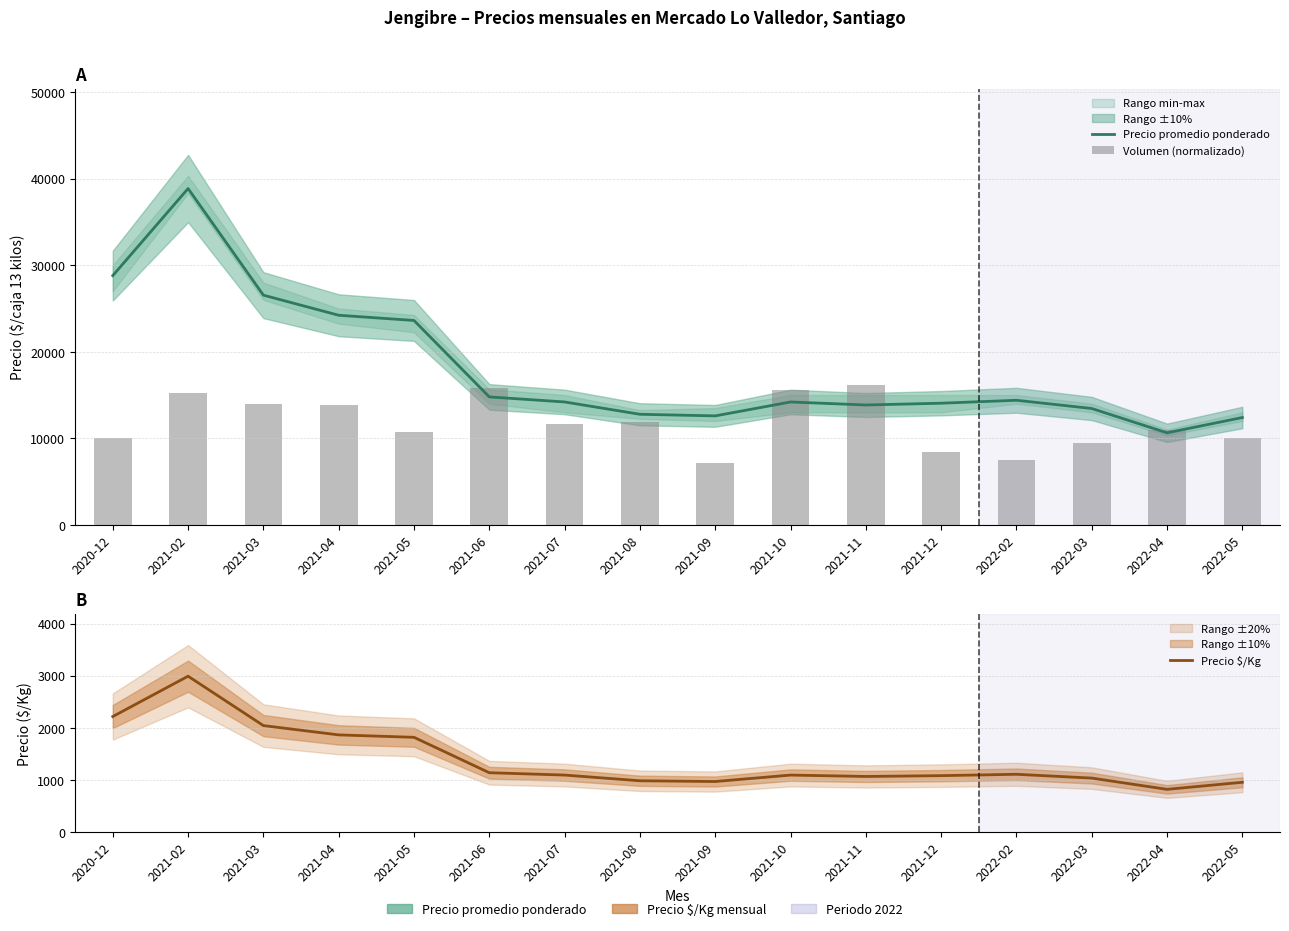

Where does the Volumen (normalizado) series first go above 11696?

2021-02